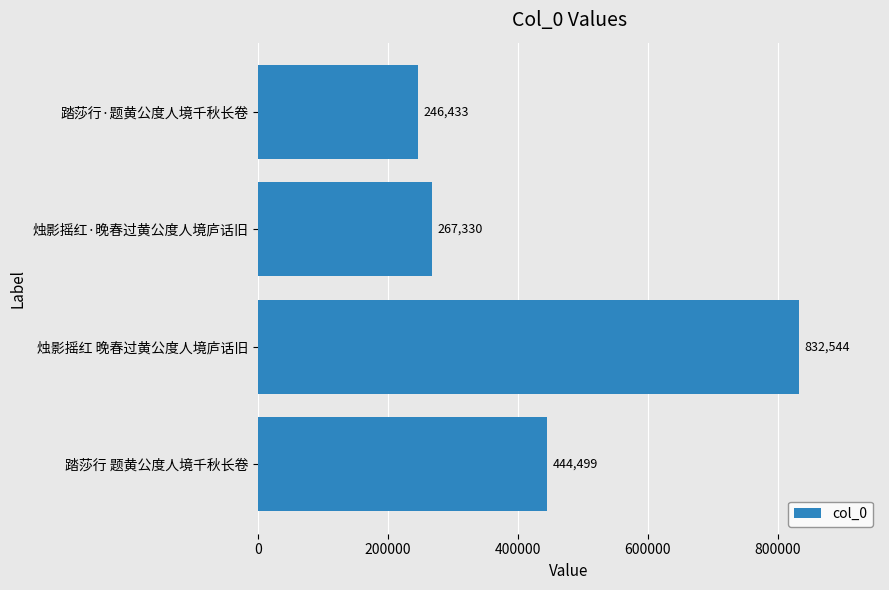

What is the difference between the maximum and second lowest values?

565214